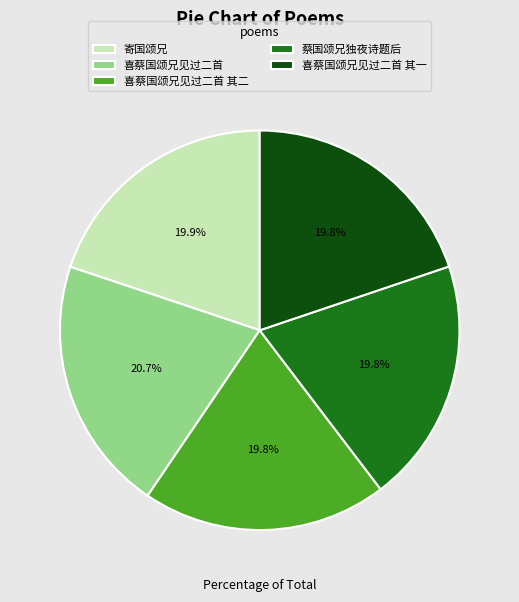

What percentage is the 蔡国颂兄独夜诗题后 slice, to the nearest percent?

20%